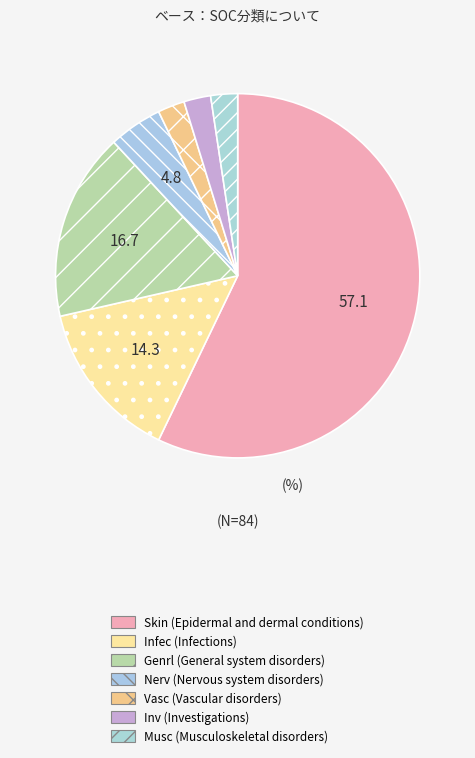

Combined, do Vasc and Genrl account for over 50%?

No